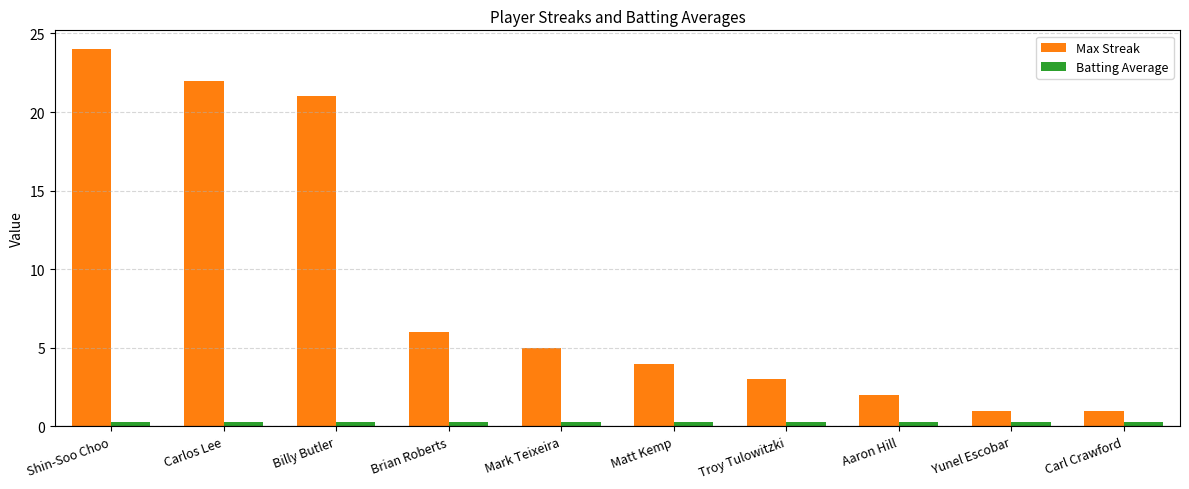

At which category is the sum across all series the highest?

Shin-Soo Choo